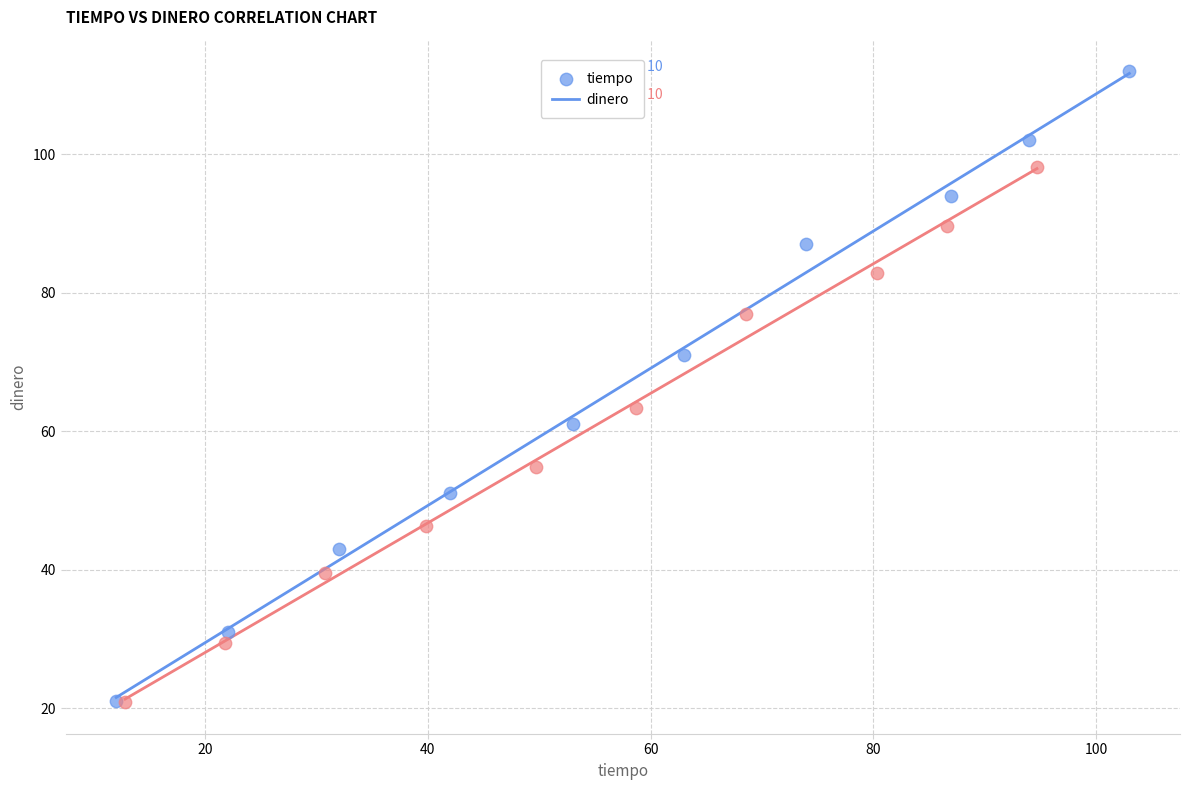

Which series contains the highest Y value?

tiempo